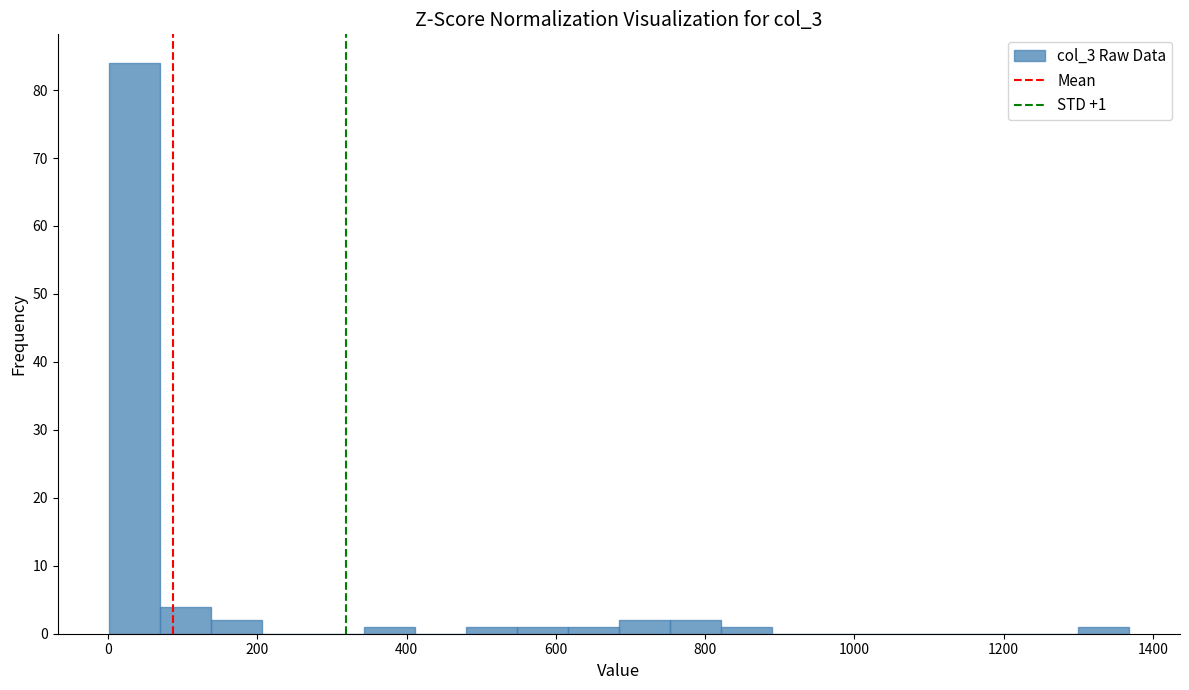

Around what value on the x-axis is the tallest bar? Give the approximate position of its centre, as read against the axis.

40